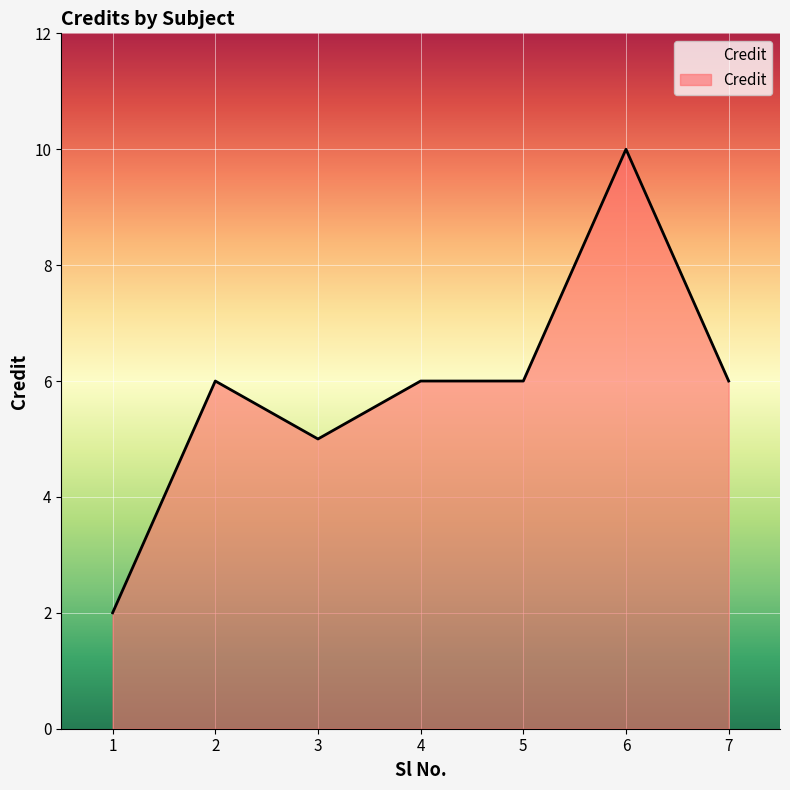

What is the ratio of the value at 4 to the value at 3?

1.2